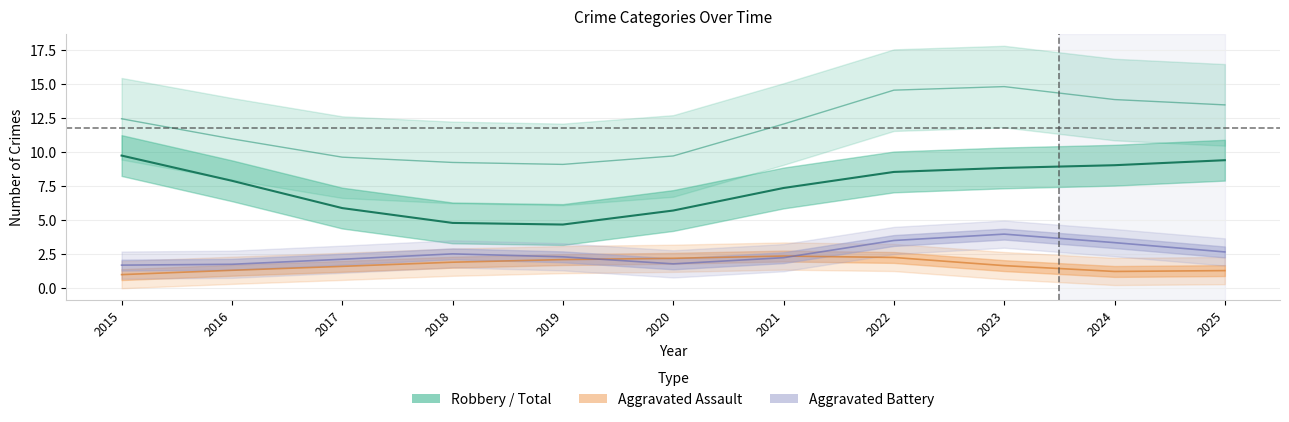

How many interior local valleys (lower than both neighbors) does the data have?

1